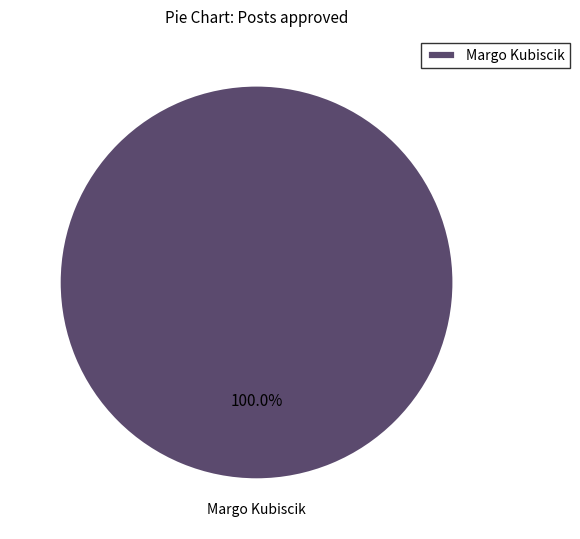

Rank the categories by value from lowest to highest.

Margo Kubiscik